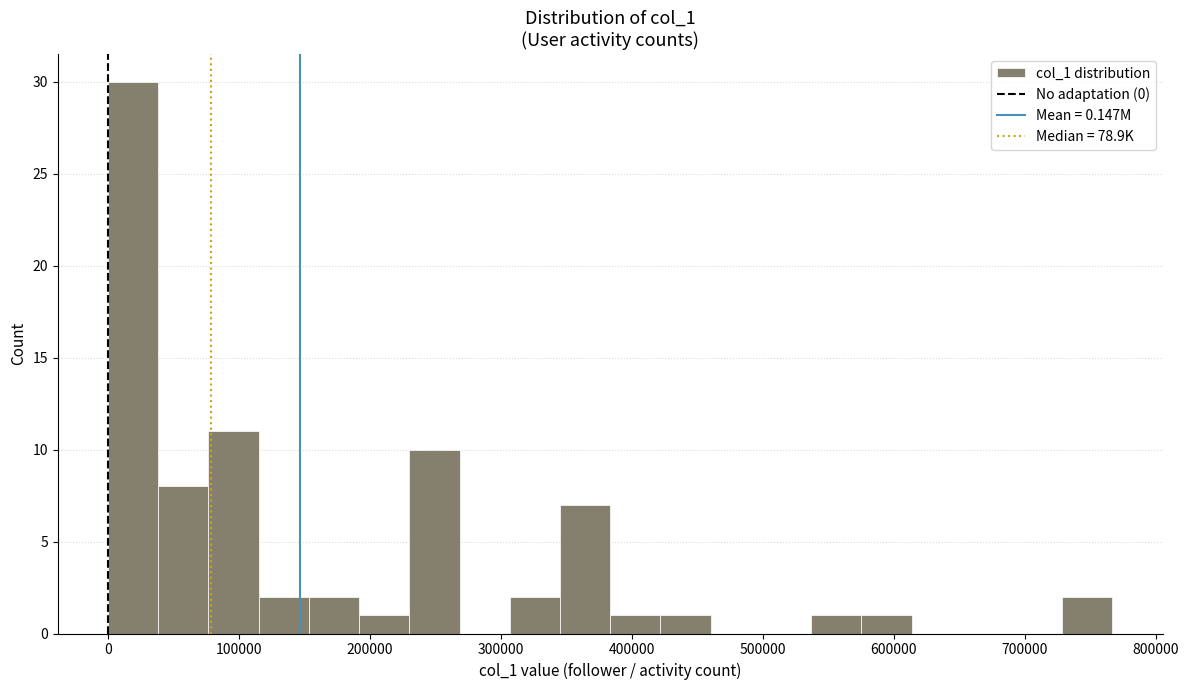

Read against the x-axis, roughly where is the centre of the tallest bar?

20000